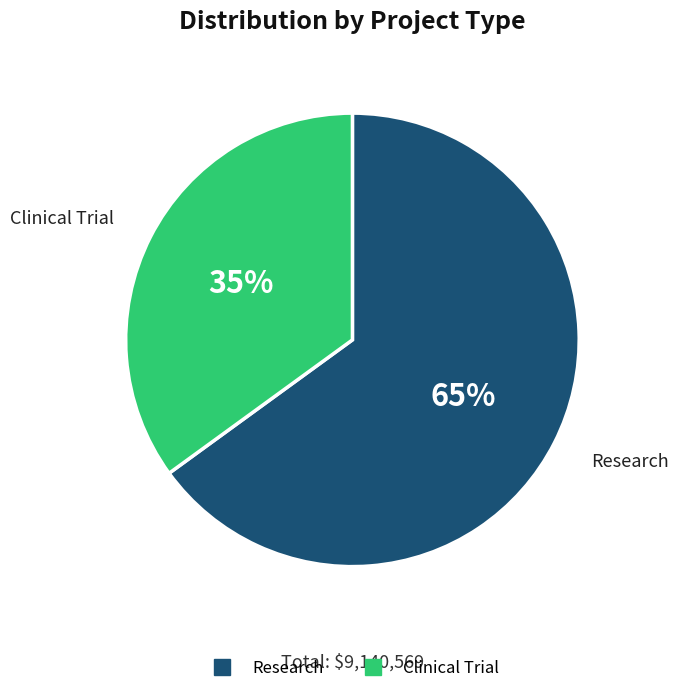

Approximately how many times larger is the value at Research compared to Clinical Trial?

1.9